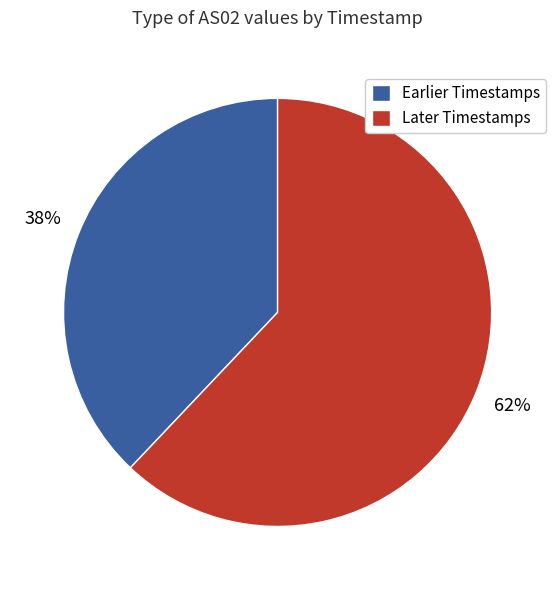

The Earlier Timestamps slice represents 38% of the pie. True or false?

True